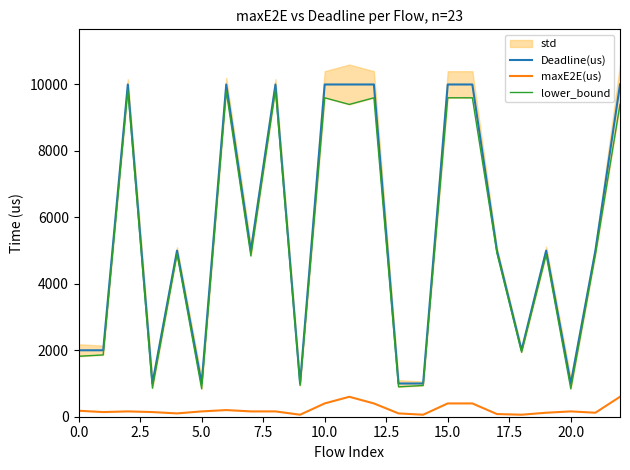

How many Deadline(us) values are between 1000 and 10000?

23